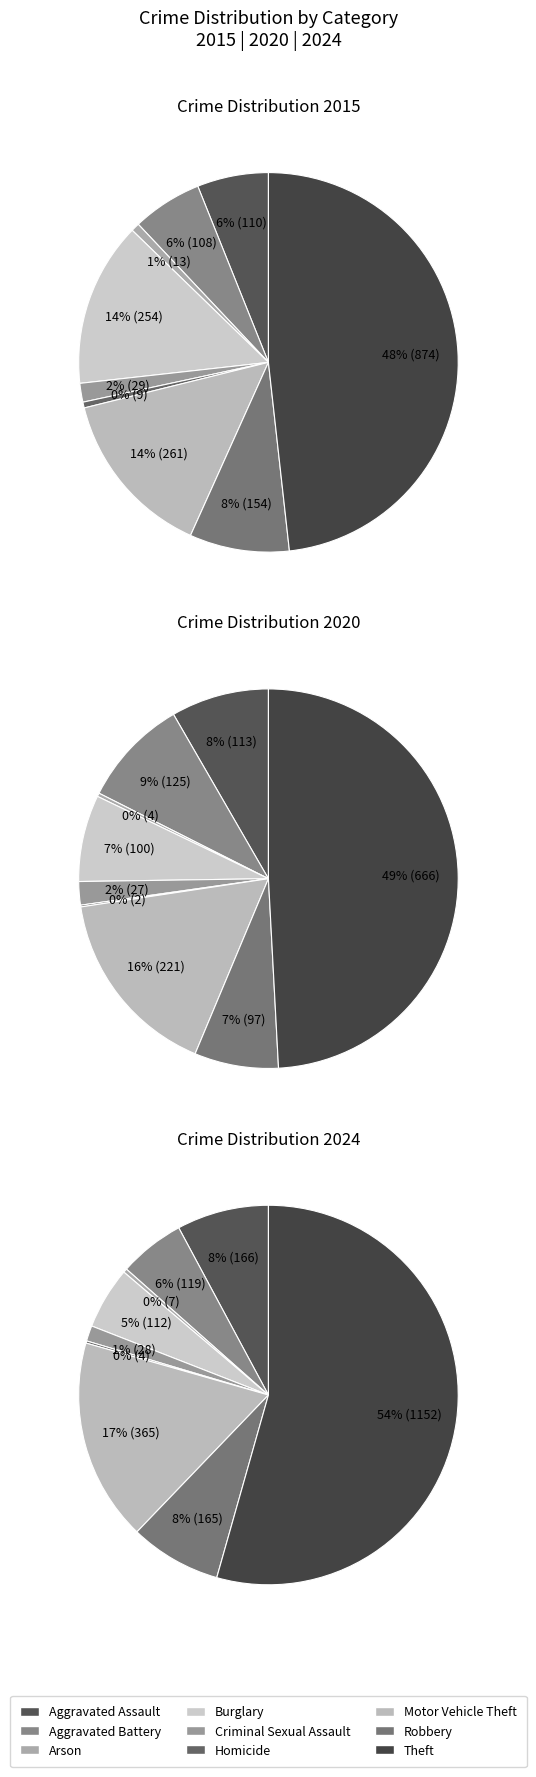

Is there any slice that represents more than half of the pie?

No